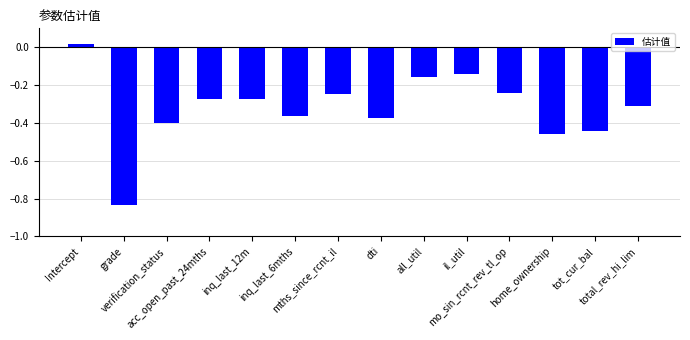

What is the label of the 9th bar from the left?

all_util